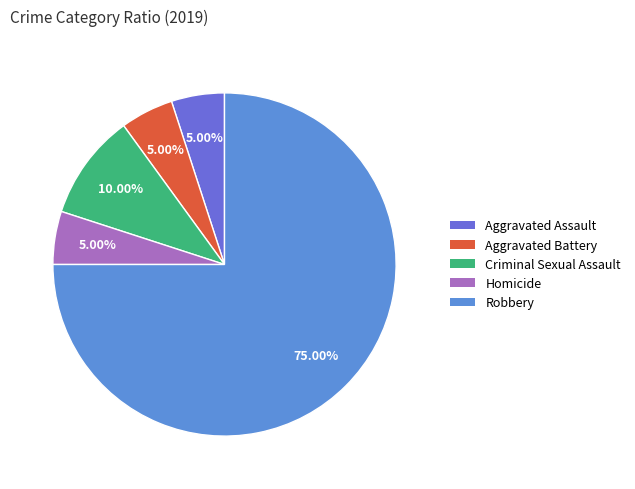

The Aggravated Battery slice represents 5% of the pie. True or false?

True